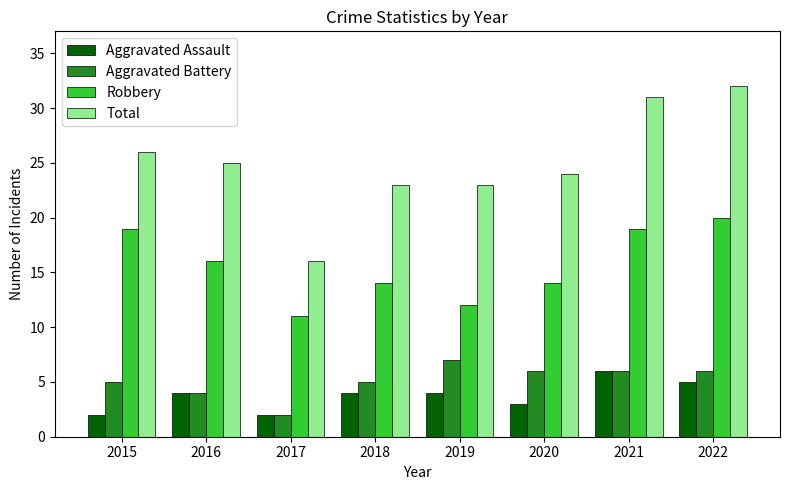

Count the number of categories in the chart.

8